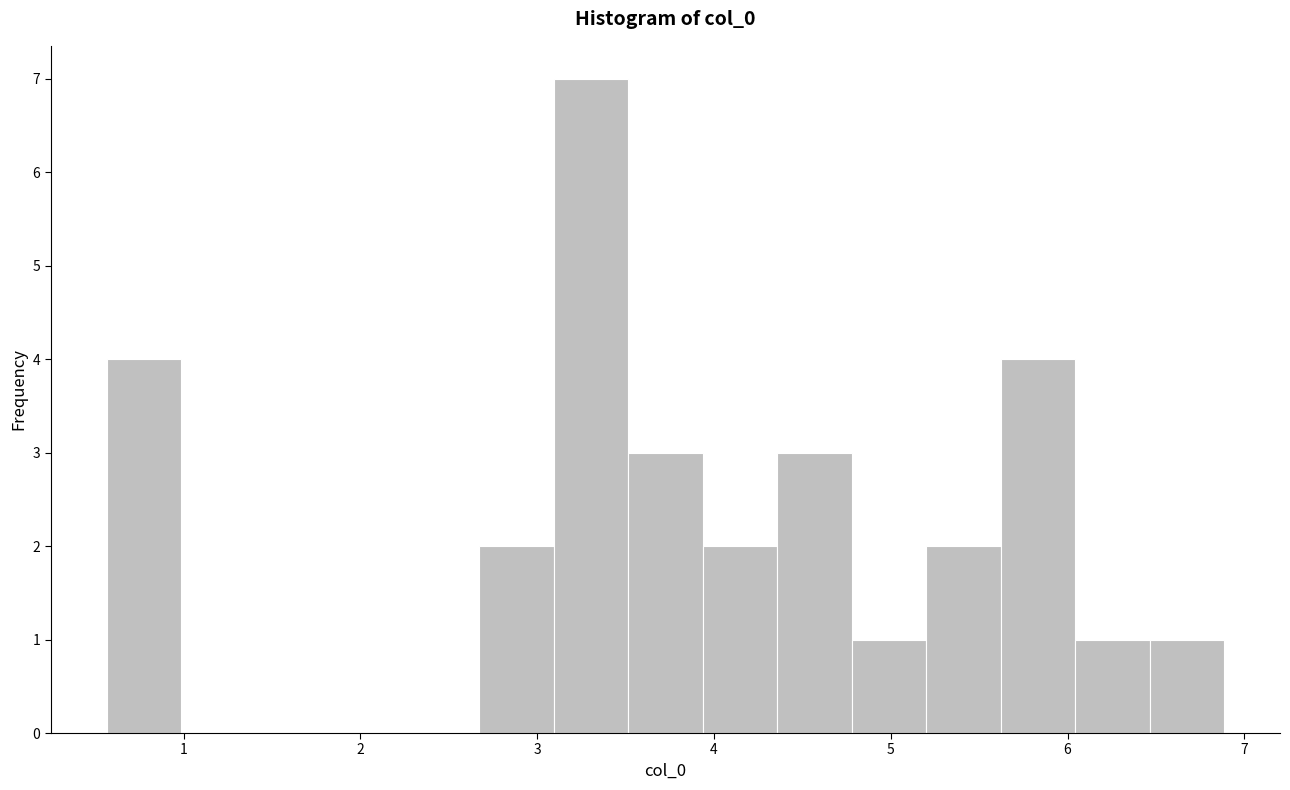

Reading left to right, list every bar in this chart as the range it spans on the x-axis followed by its height. Neither the bar edges nor the heights are printed on the chart, so give them approximately, as read against the axes.

0.6 to 1.0: 4
1.0 to 1.4: 0
1.4 to 1.8: 0
1.8 to 2.3: 0
2.3 to 2.7: 0
2.7 to 3.1: 2
3.1 to 3.5: 7
3.5 to 3.9: 3
3.9 to 4.4: 2
4.4 to 4.8: 3
4.8 to 5.2: 1
5.2 to 5.6: 2
5.6 to 6.0: 4
6.0 to 6.5: 1
6.5 to 6.9: 1